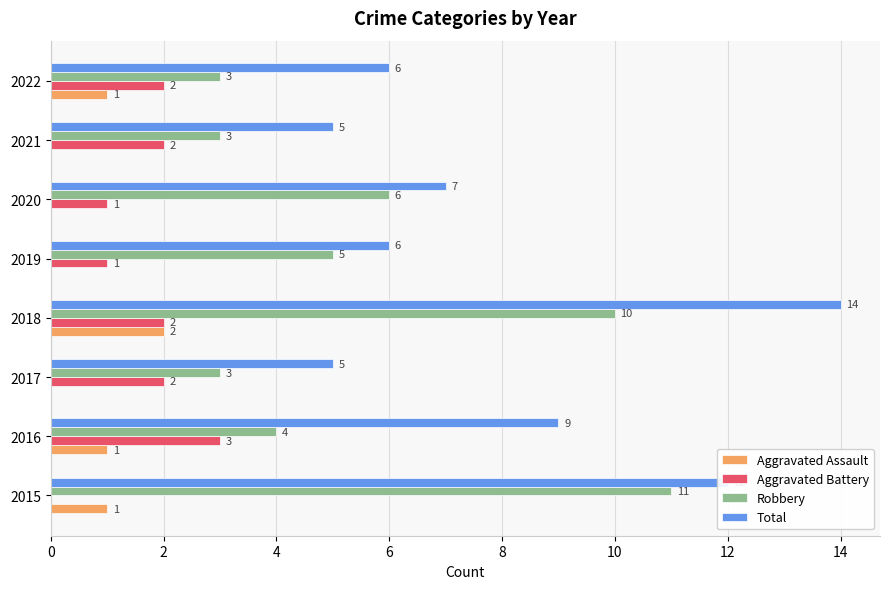

The Aggravated Assault series shows -1 at 2017. True or false?

False